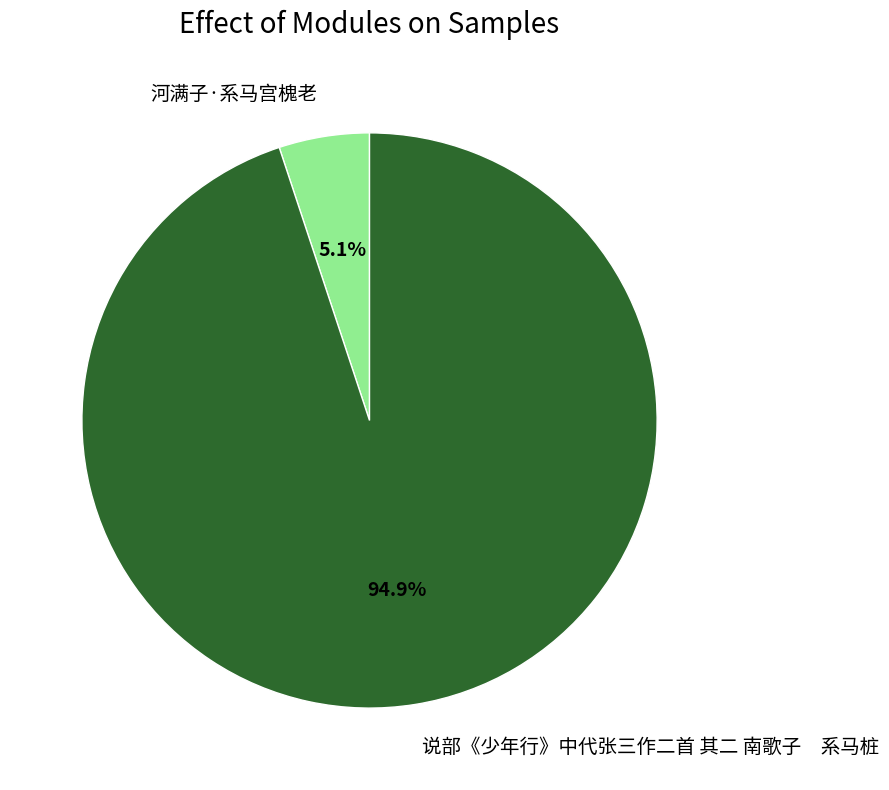

Rank the categories by value from lowest to highest.

河满子·系马宫槐老, 说部《少年行》中代张三作二首 其二 南歌子 系马桩